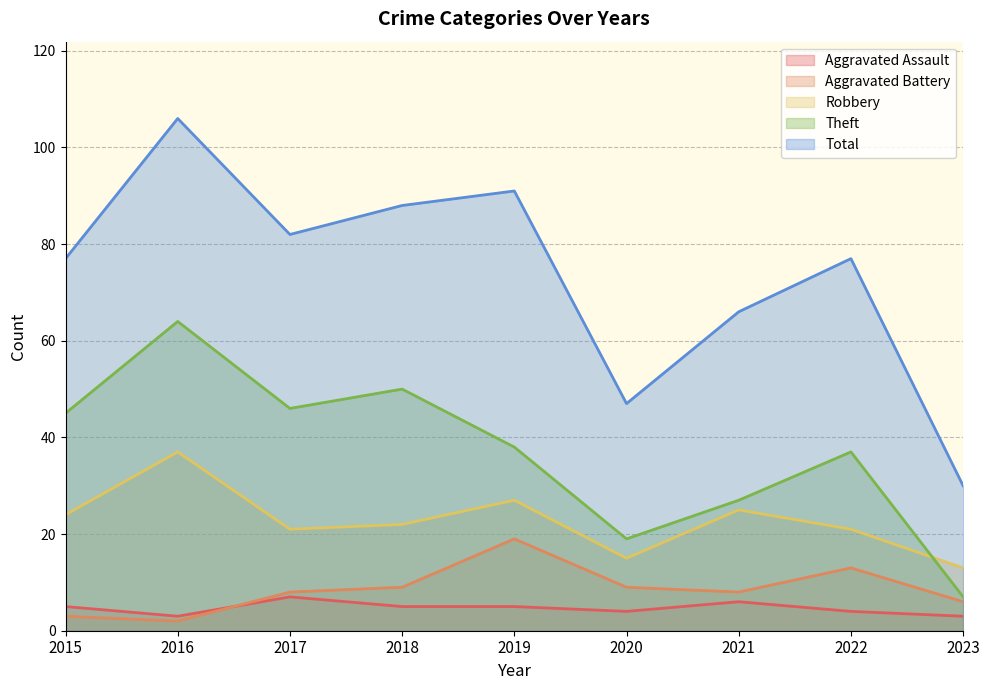

At which category is the sum across all series the highest?

2016